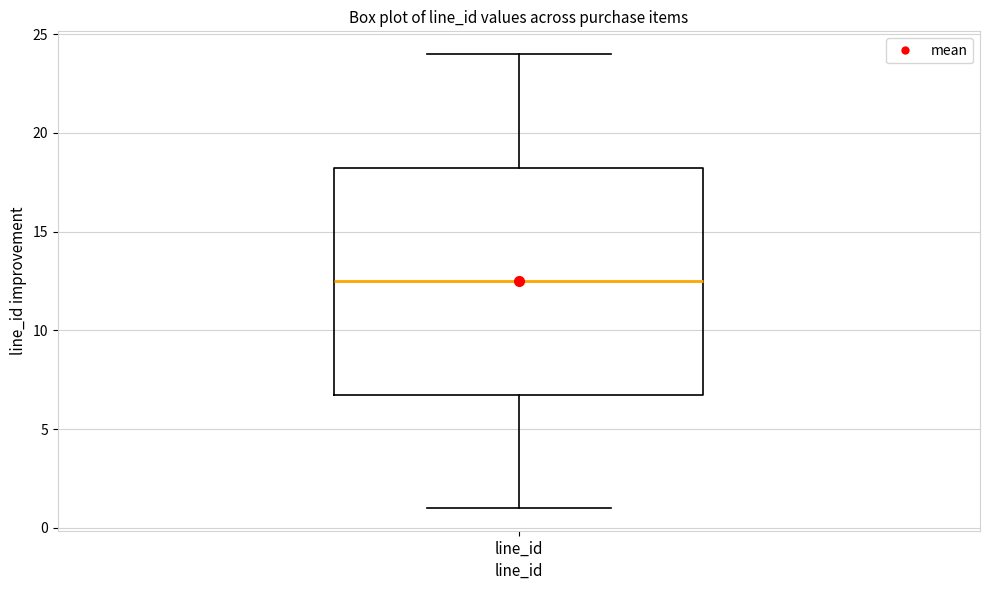

Read this box plot against the y-axis: the position of the median line, the range covered by the box, and the ends of both whiskers. The values are not printed on the chart, so give them approximately, as read against the axis.

median 12.5, box 7.0 to 18.5, whiskers 1.0 to 24.0